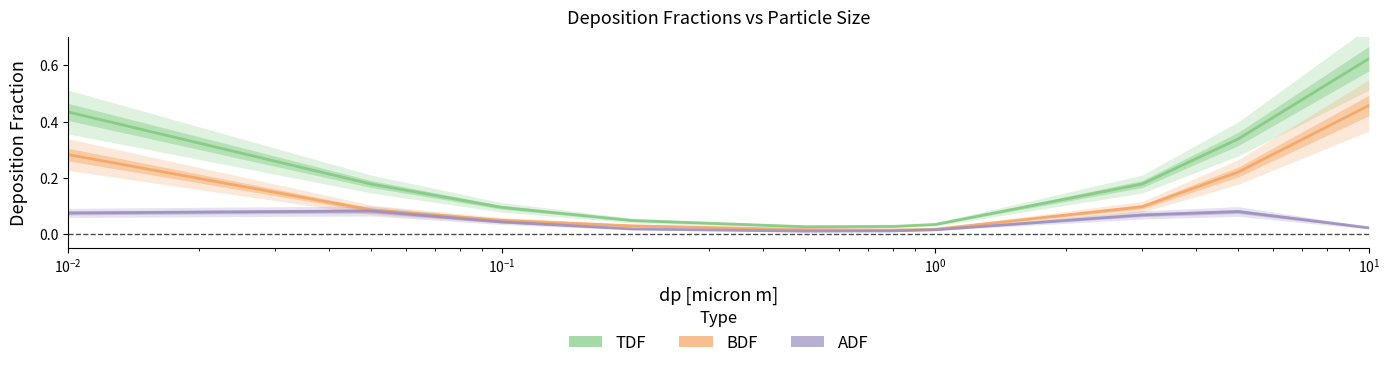

What are all the series names shown in the legend?

TDF, BDF, ADF